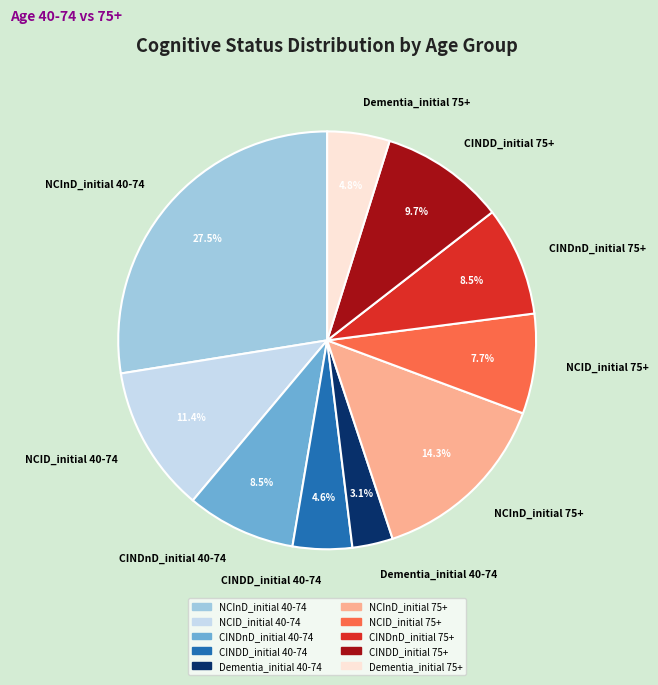

What is the ratio of the value at Dementia_initial 75+ to the value at CINDD_initial 75+?

0.5